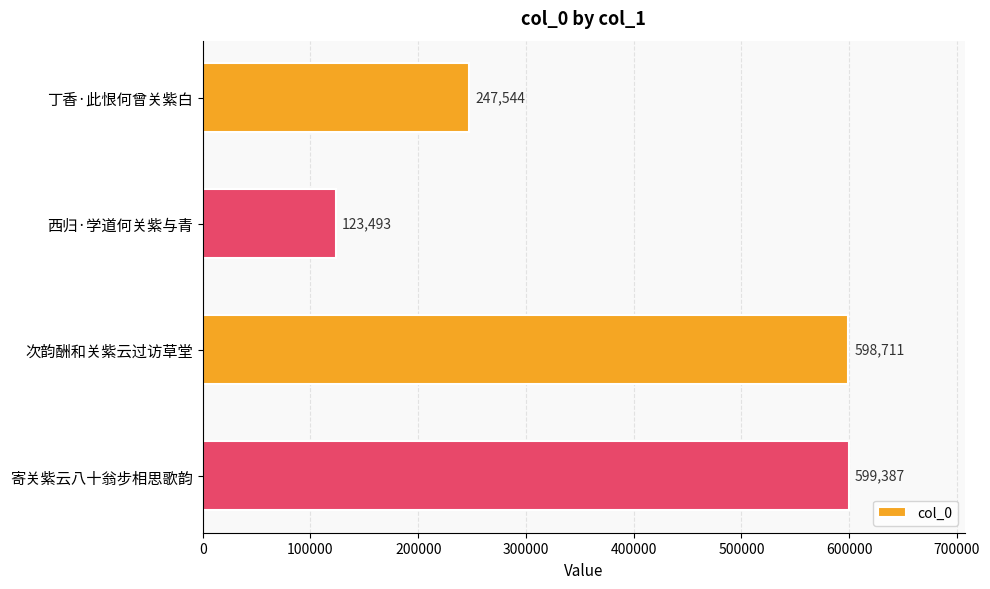

How many data points does each series have?

4